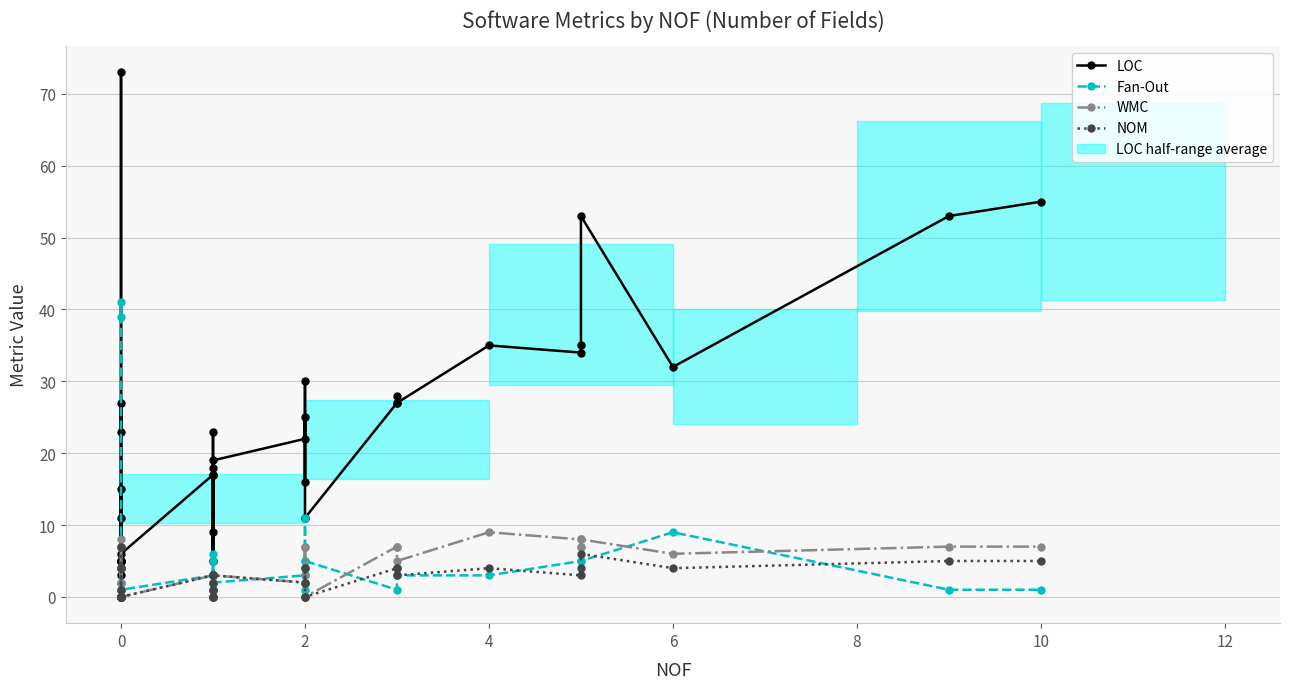

How many categories are shown in the chart?

40